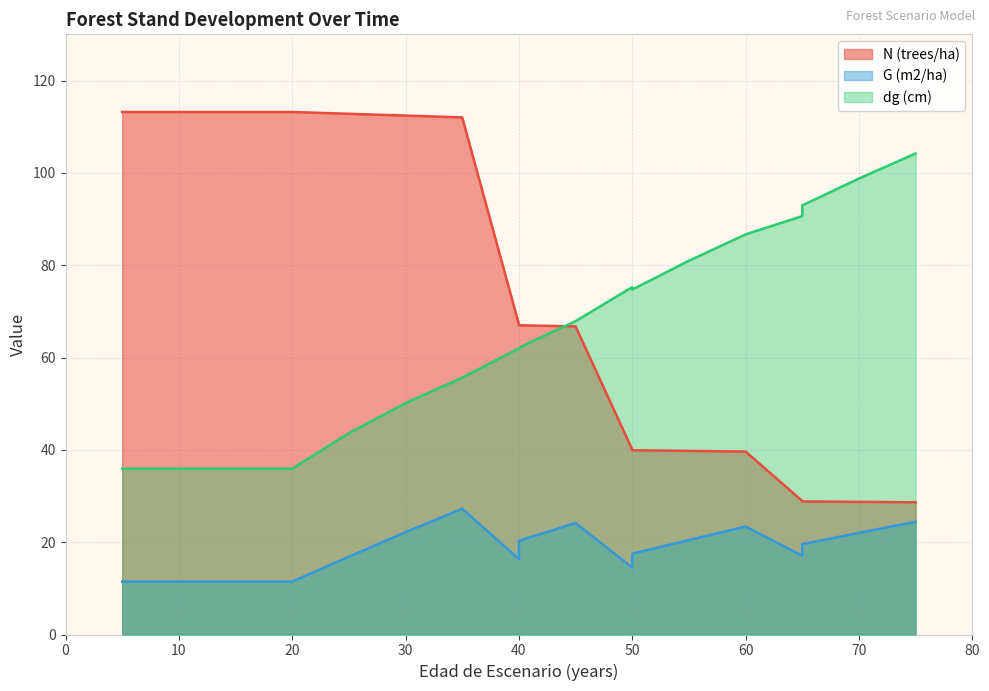

What is the difference between the dg (cm) values at 70 and 10?

62.8